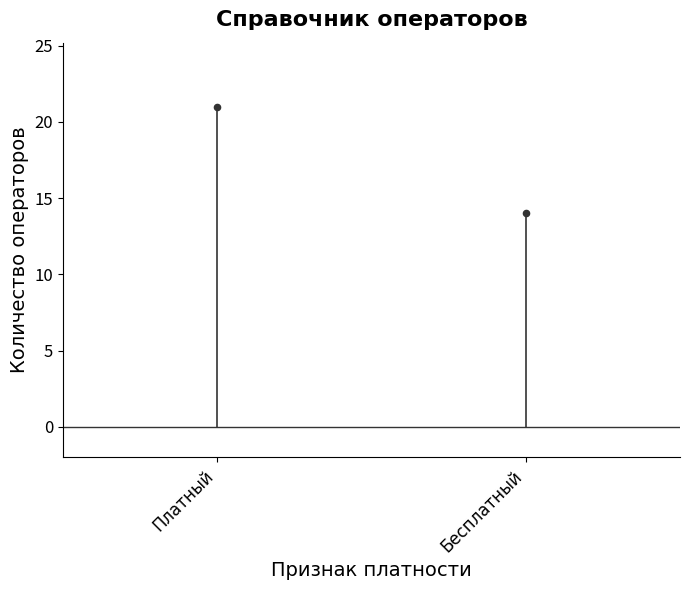

What Y value in the scatter plot is closest to 17?

14